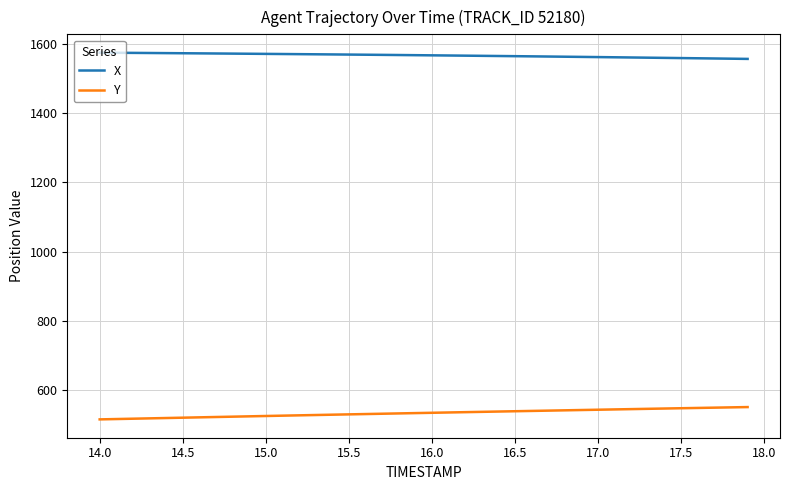

At how many categories does at least one series exceed 636?

40